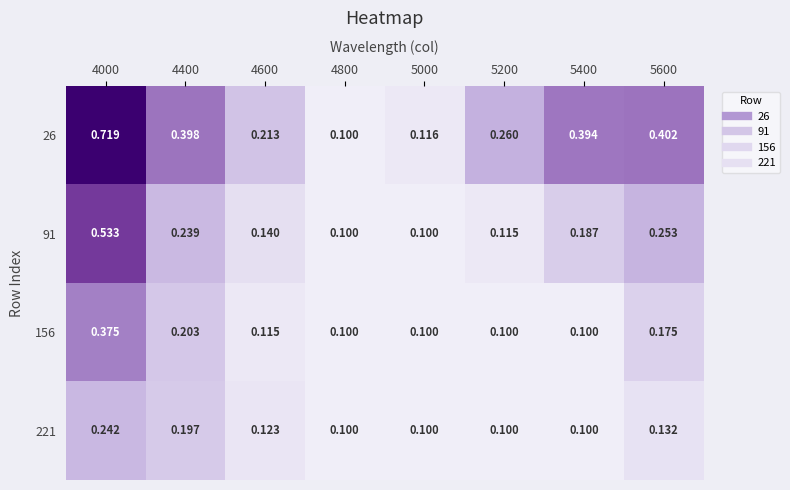

Is the value of 156 at 4800 greater than the value of 221 at 4000?

No